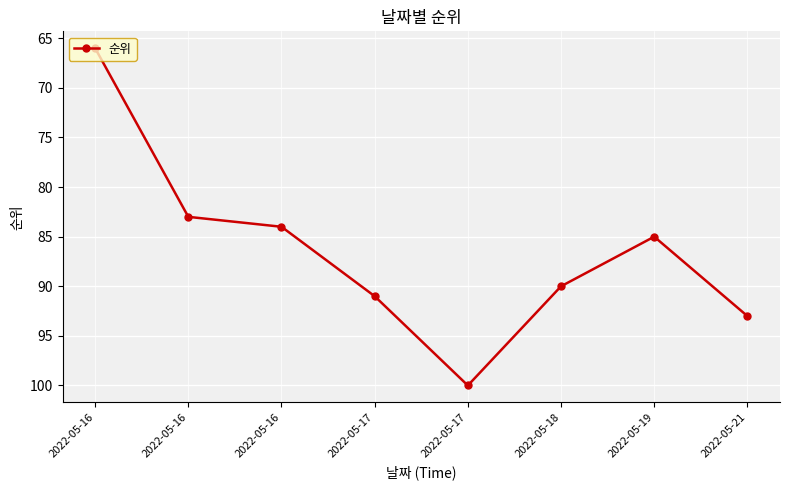

Rank the categories by value from lowest to highest.

2022-05-16, 2022-05-16, 2022-05-16, 2022-05-19, 2022-05-18, 2022-05-17, 2022-05-21, 2022-05-17